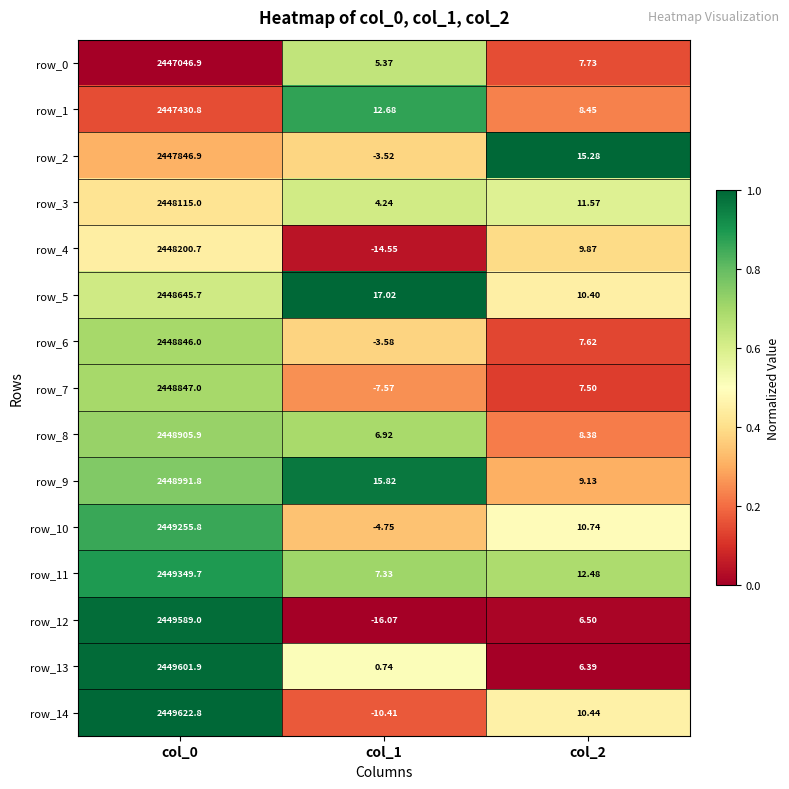

The row_13 series shows -0.6 at col_2. True or false?

False